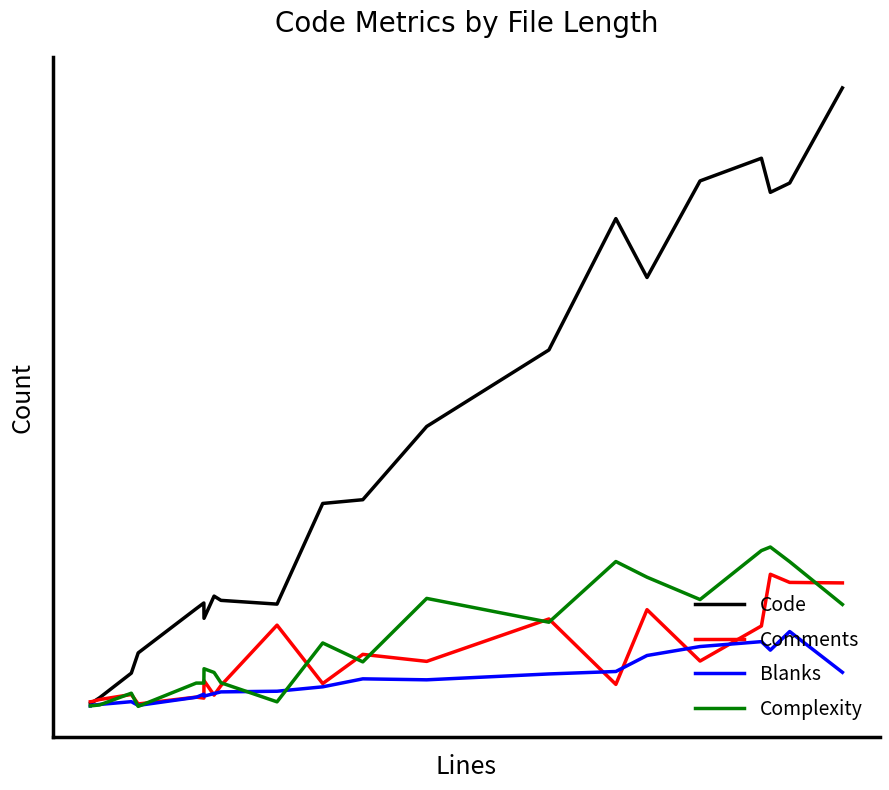

What are all the series names shown in the legend?

Code, Comments, Blanks, Complexity